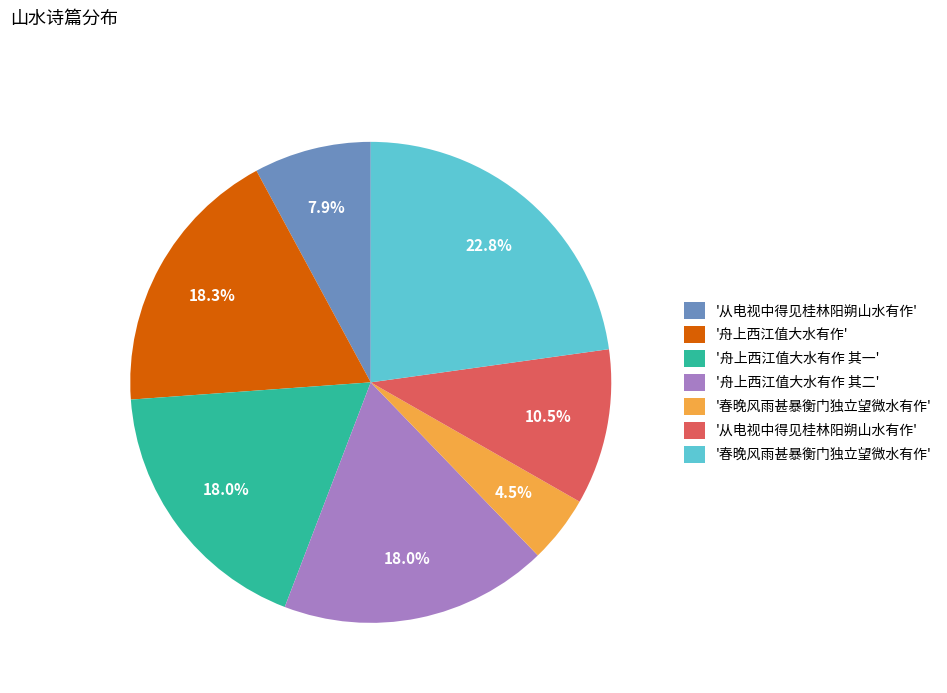

To the nearest percent, what is the difference between the largest and smallest slice percentages?

18%